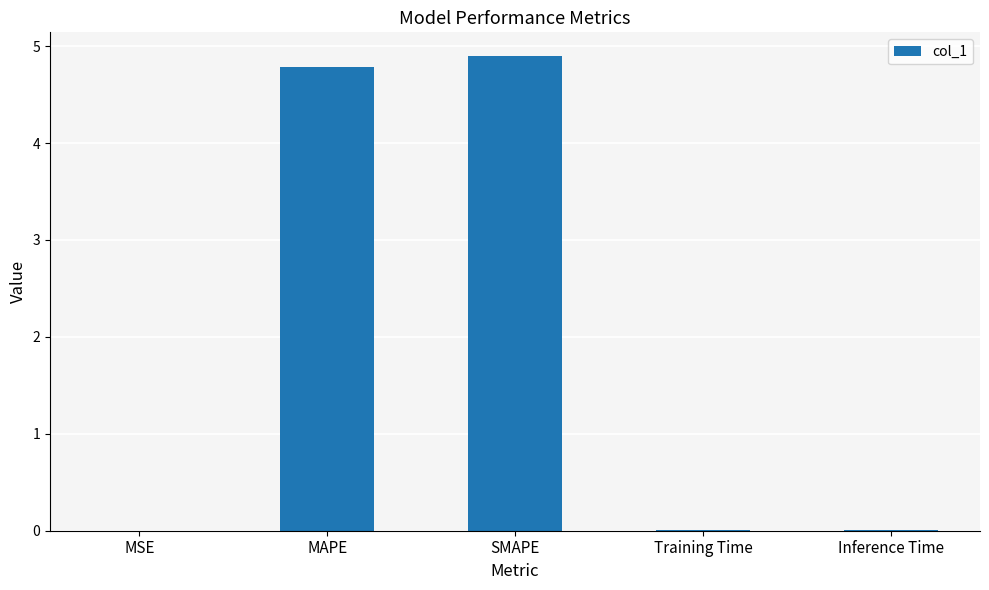

How many distinct data groups are displayed?

1